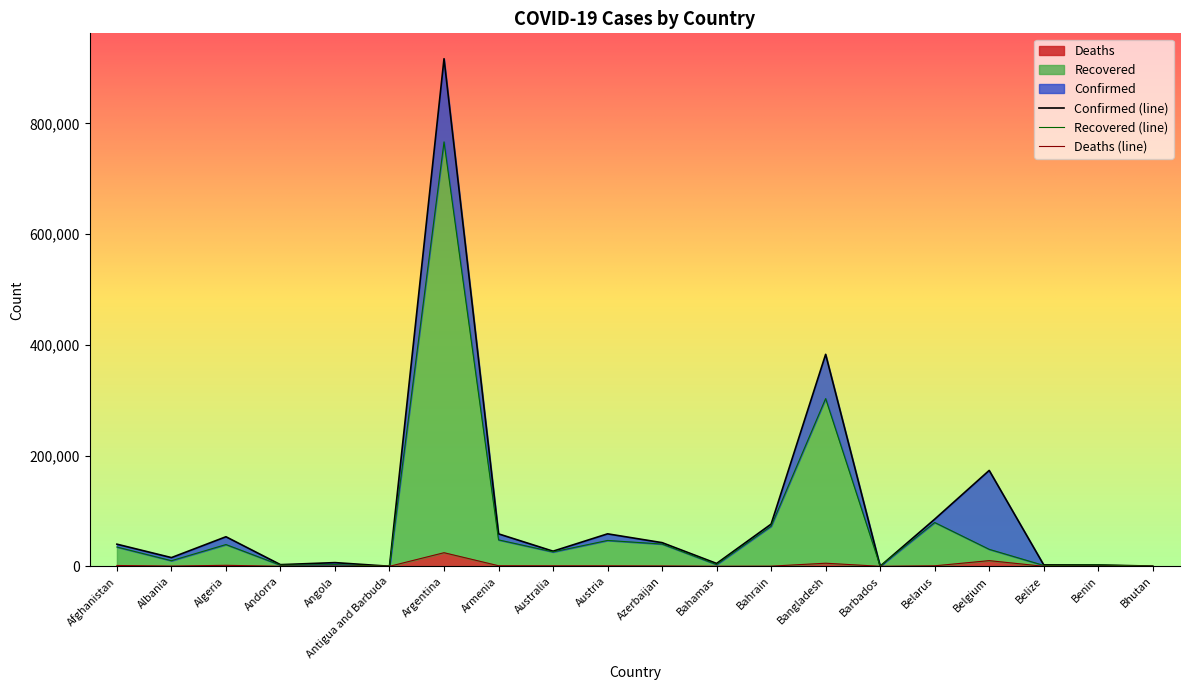

Reading left to right, transcribe all the data shown in this chart.

Confirmed: Afghanistan=39994	Albania=15752	Algeria=53399	Andorra=2995	Angola=6680	Antigua and Barbuda=111	Argentina=917035	Armenia=58624	Australia=27341	Austria=58672	Azerbaijan=42750	Bahamas=5163	Bahrain=76272	Bangladesh=382959	Barbados=210	Belarus=85121	Belgium=173240	Belize=2585	Benin=2478	Bhutan=313
Recovered: Afghanistan=34835	Albania=10104	Algeria=39310	Andorra=1985	Angola=2983	Antigua and Barbuda=100	Argentina=766807	Armenia=47752	Australia=25951	Austria=46718	Azerbaijan=40186	Bahamas=3086	Bahrain=72451	Bangladesh=303042	Barbados=194	Belarus=79129	Belgium=30696	Belize=1619	Benin=2371	Bhutan=293
Deaths: Afghanistan=1481	Albania=429	Algeria=1818	Andorra=57	Angola=222	Antigua and Barbuda=3	Argentina=24572	Armenia=1039	Australia=904	Austria=872	Azerbaijan=616	Bahamas=108	Bahrain=287	Bangladesh=5593	Barbados=7	Belarus=911	Belgium=10244	Belize=39	Benin=41	Bhutan=0